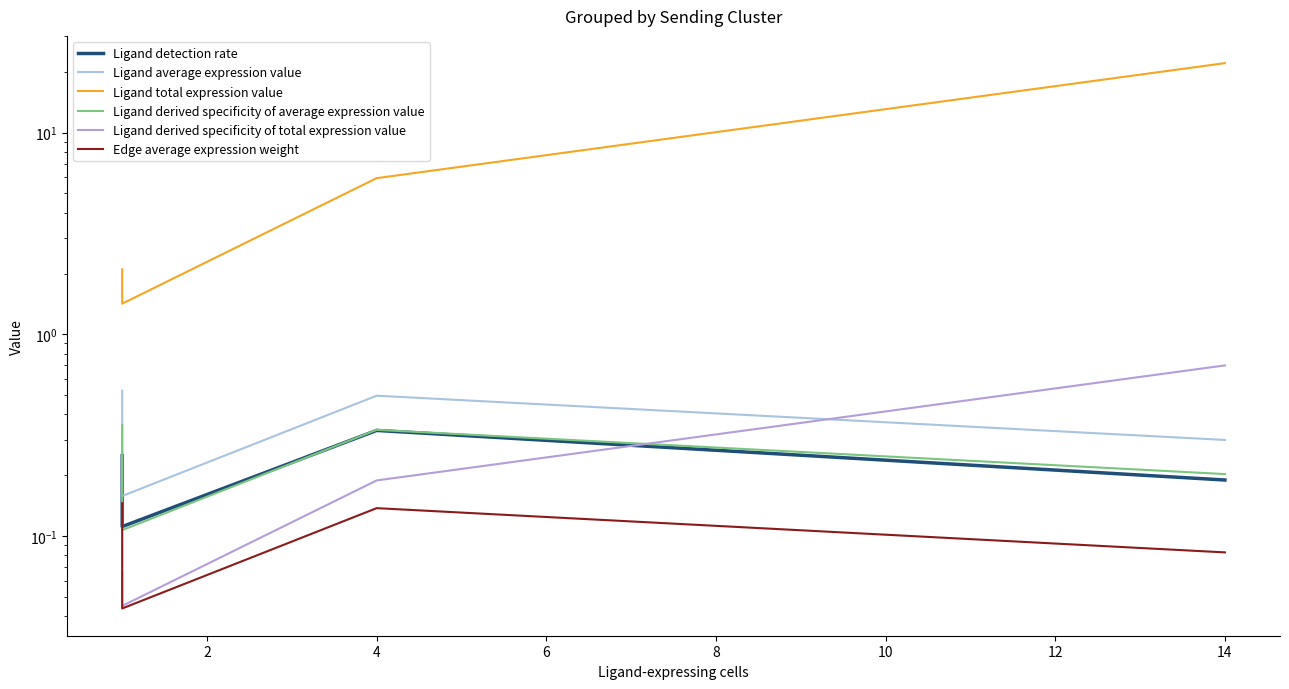

Which series has the largest total across all categories?

Ligand total expression value